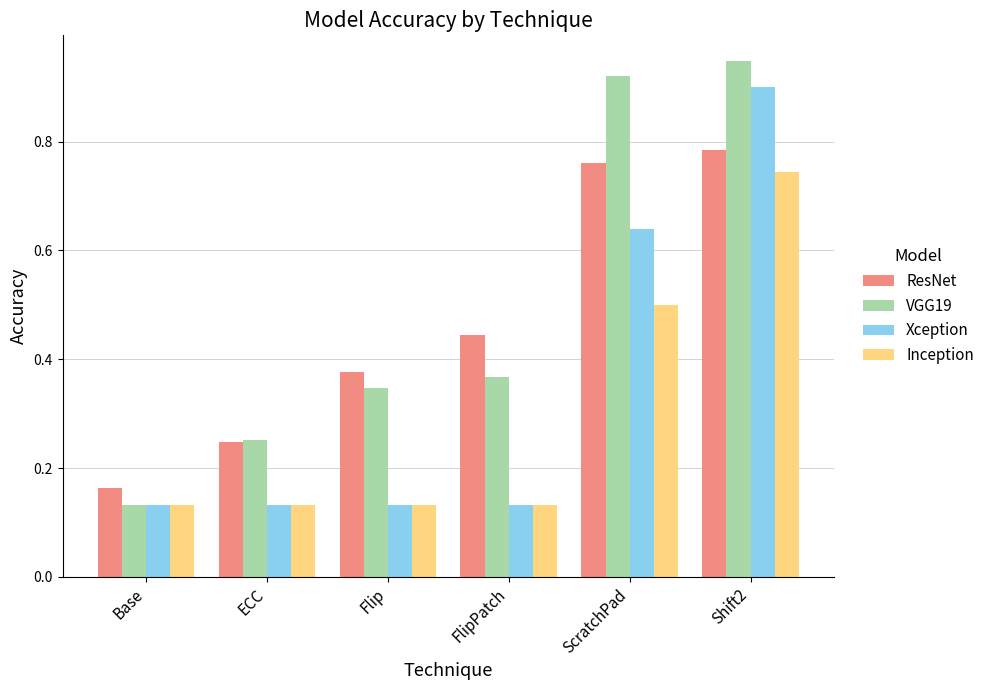

True or false: Xception has a value of 0.2 at Base.

False